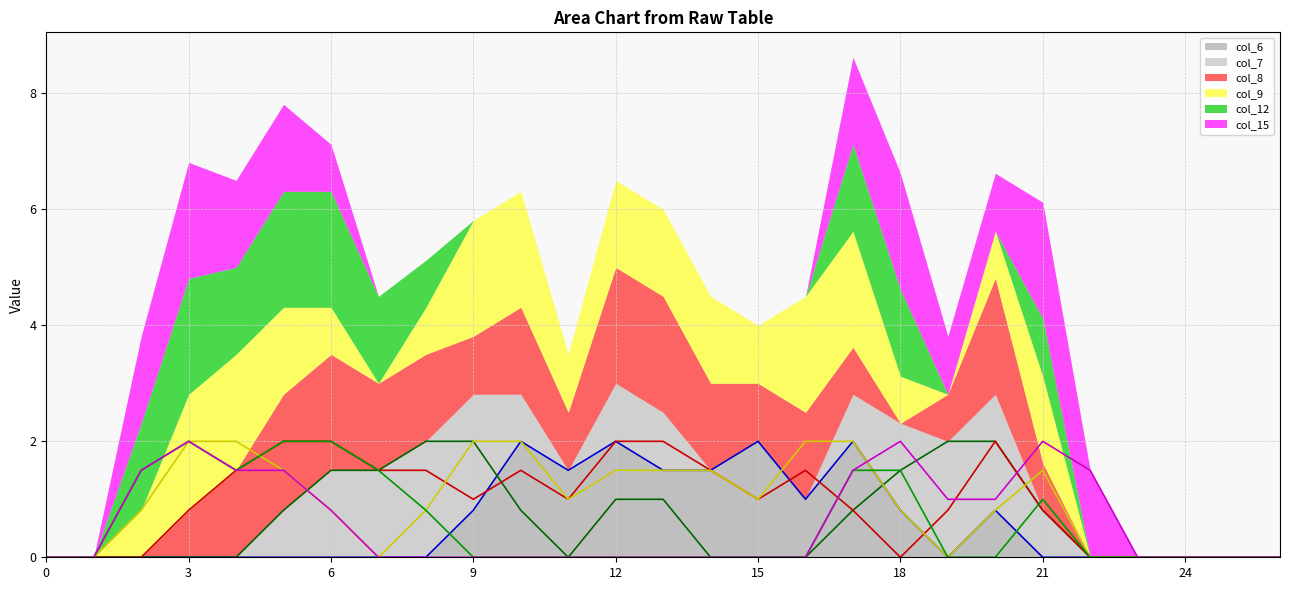

Which series ends up on top after the final intersection of col_15 (line) and col_8 (line)?

col_15 (line)